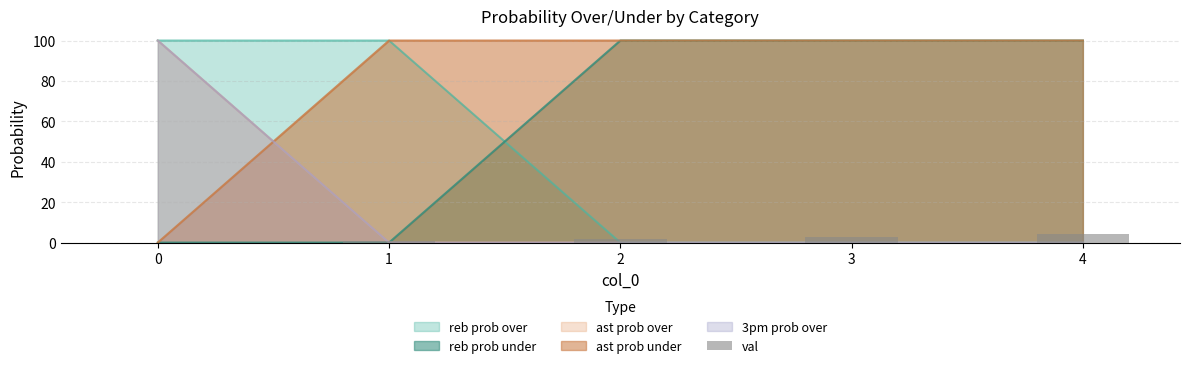

How many values exceed 2?

2